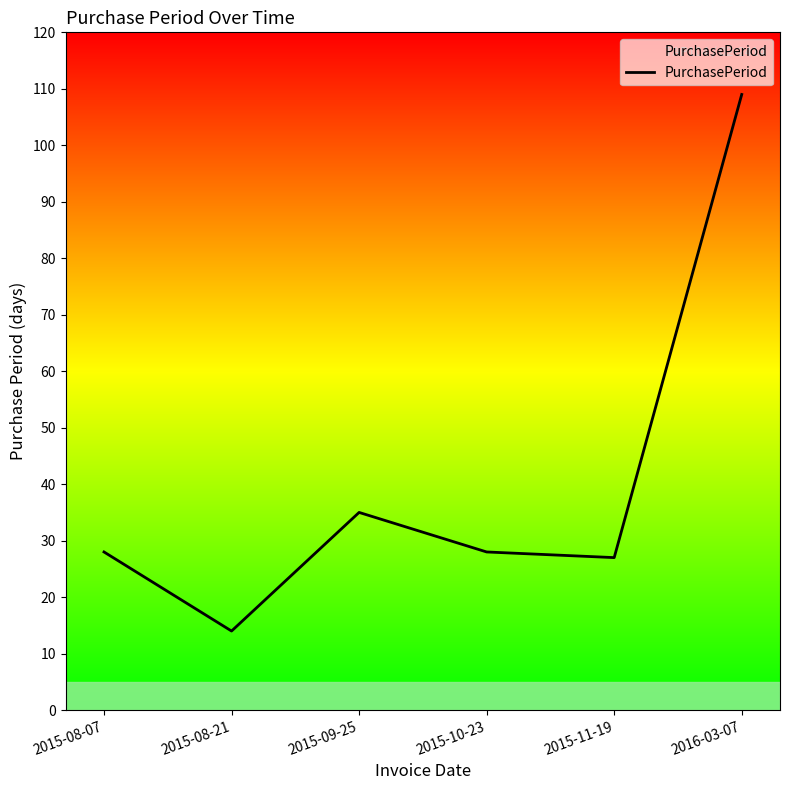

How many interior local valleys (lower than both neighbors) does the data have?

2